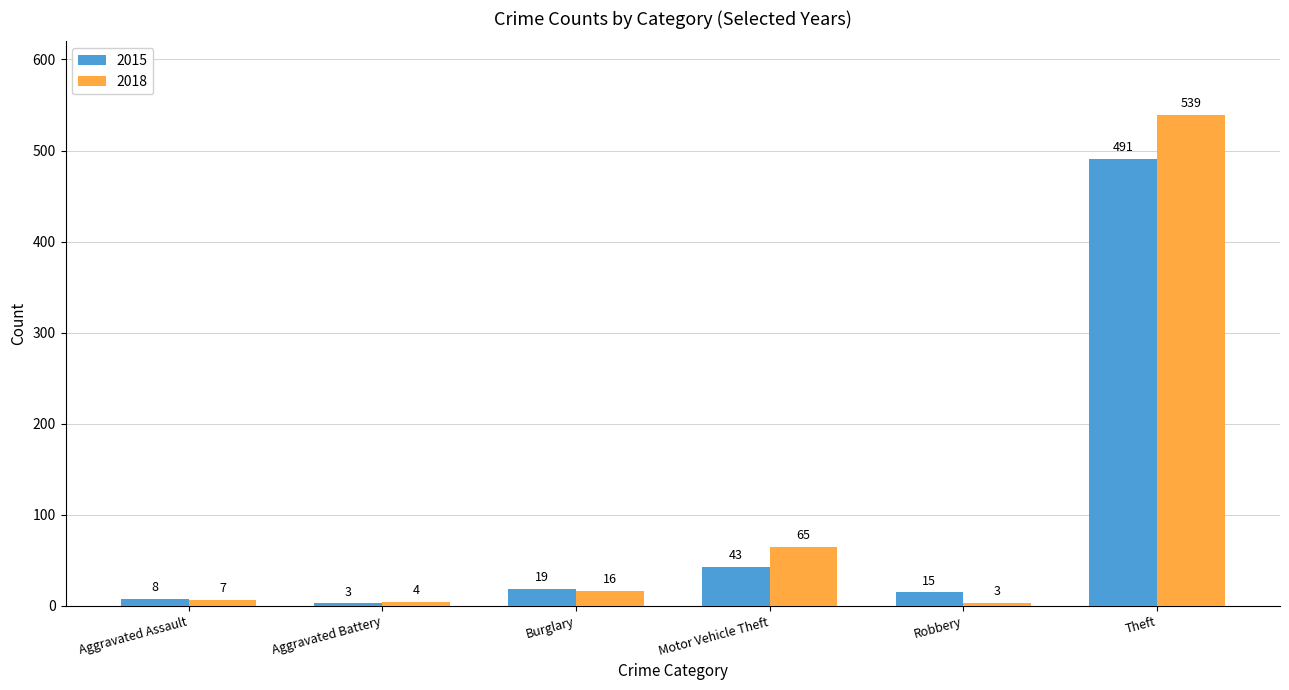

True or false: 2015 has a value of 43 at Motor Vehicle Theft.

True